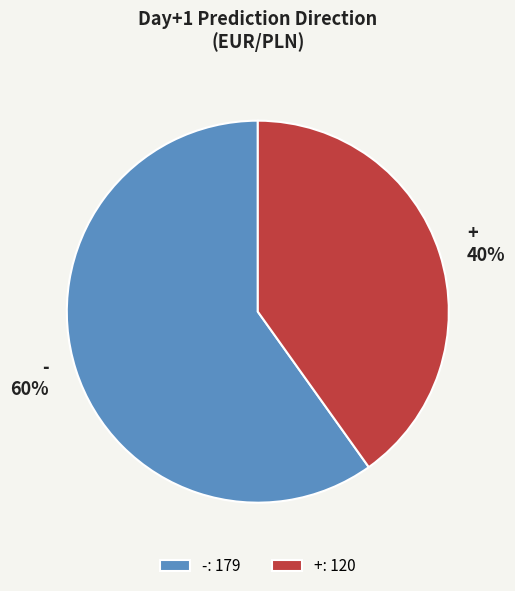

Which category has the smallest portion of the pie?

+